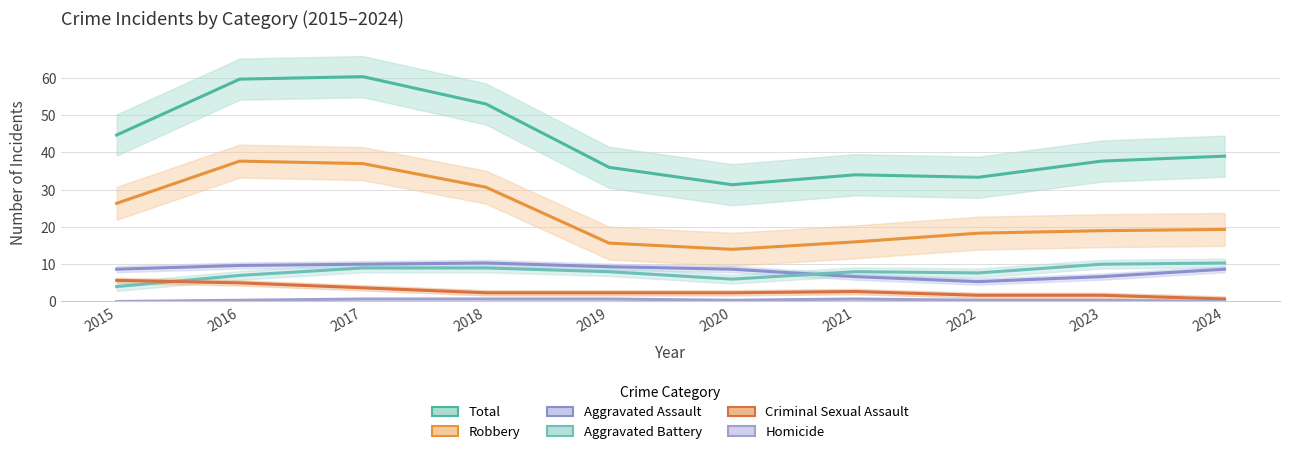

At which category is the sum across all series the highest?

2017